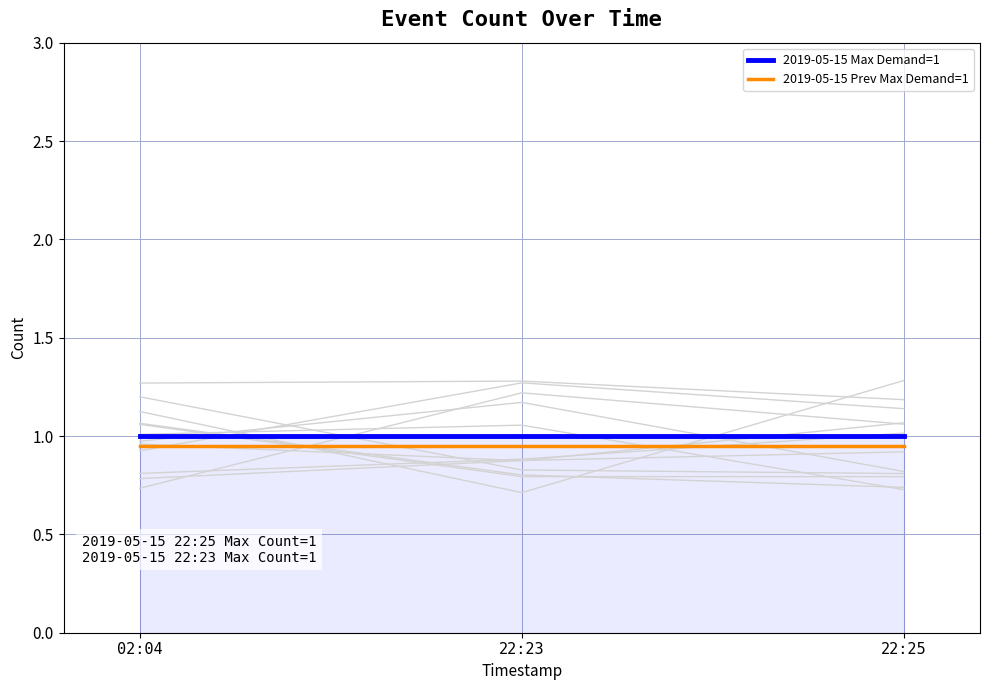

Which series changed the most between 02:04 and 22:25?

2019-05-15 Max Demand=1